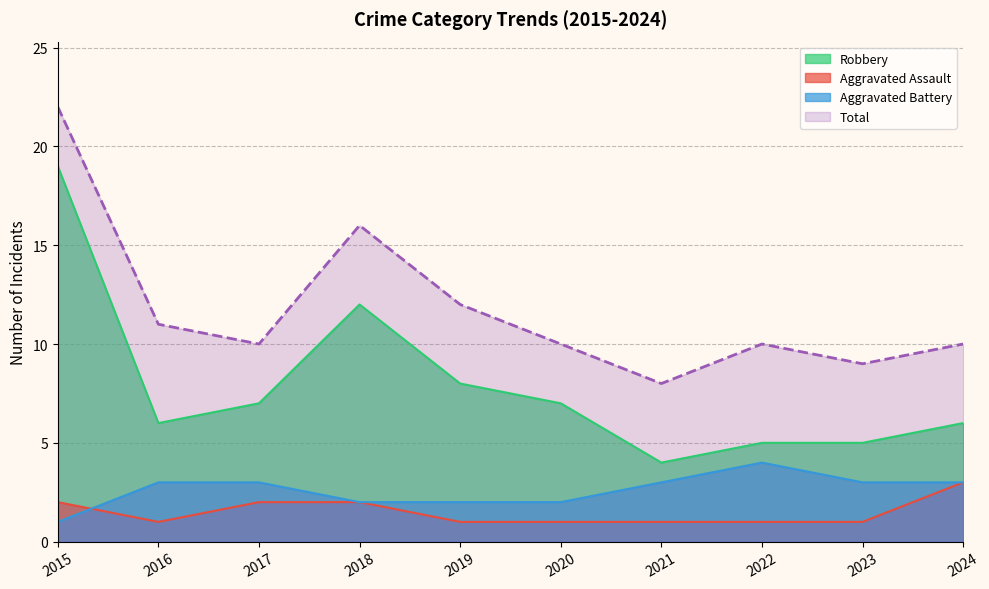

Does the chart display data point markers on the line(s)?

No